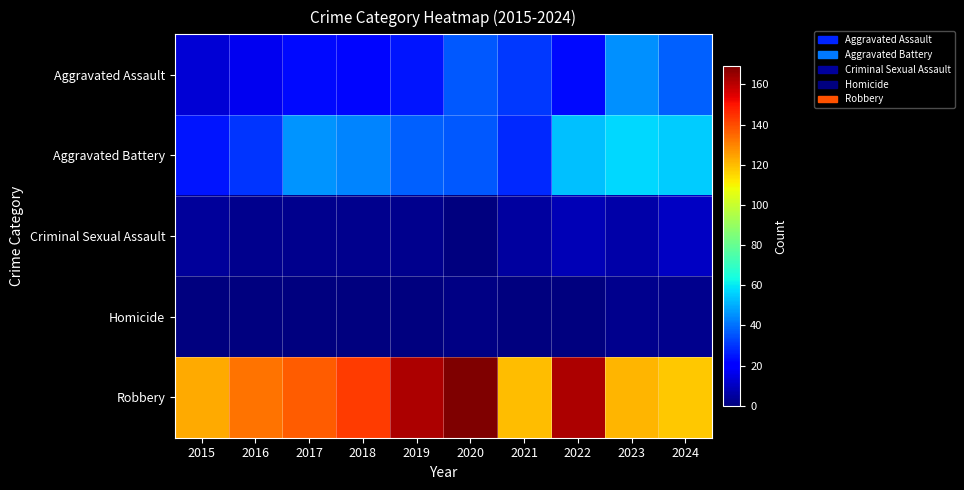

Count the number of categories in the chart.

10